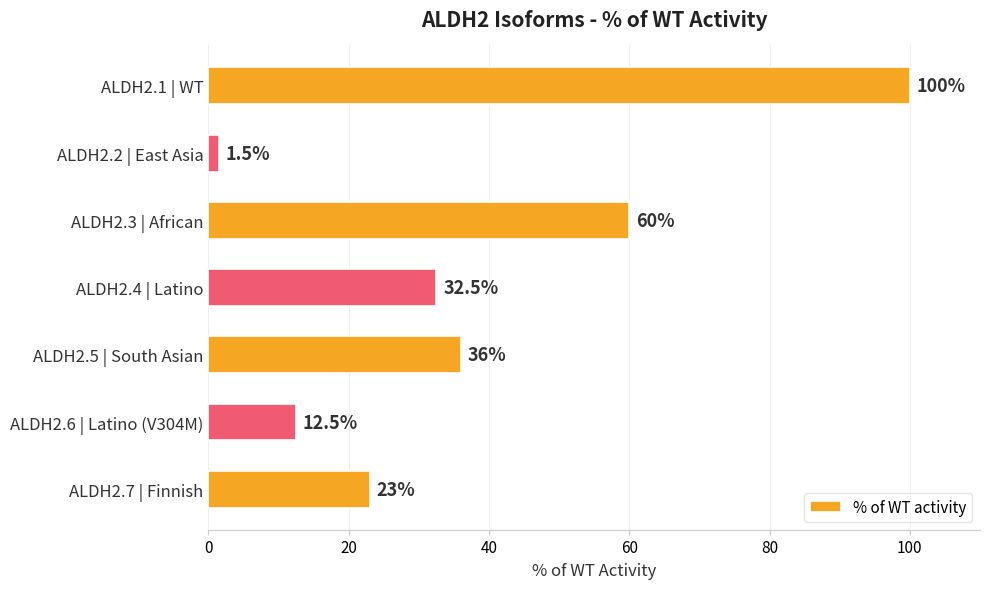

How many bars are there in total?

7